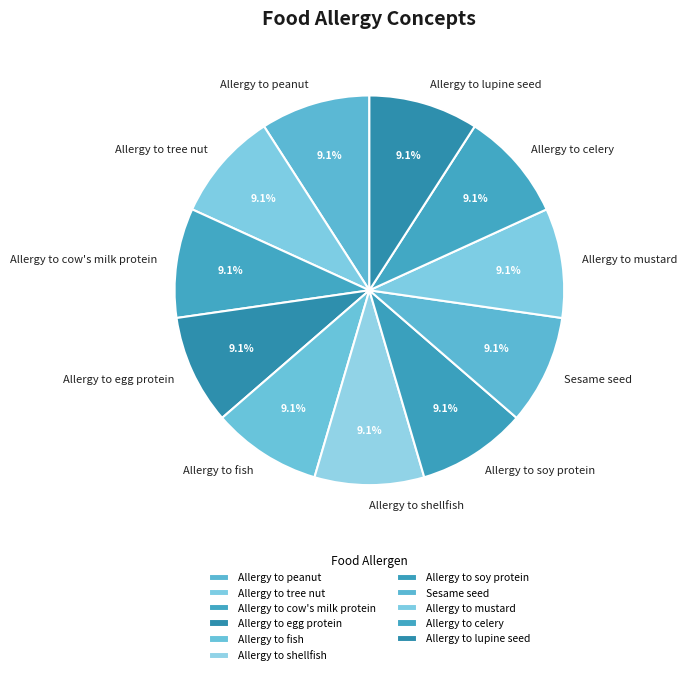

How much of the chart is everything except Allergy to tree nut?

90.9%